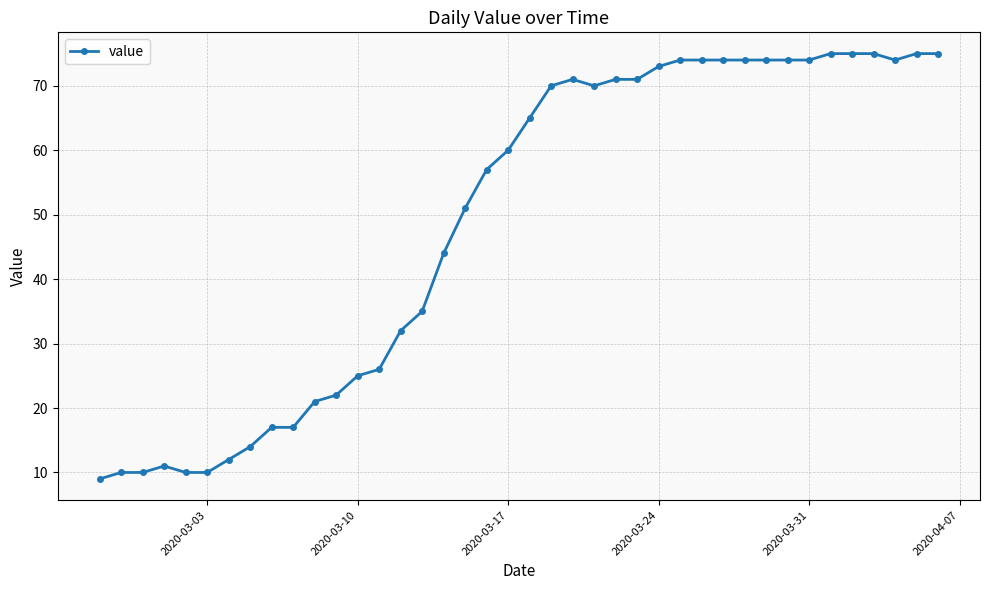

What is the average value?

49